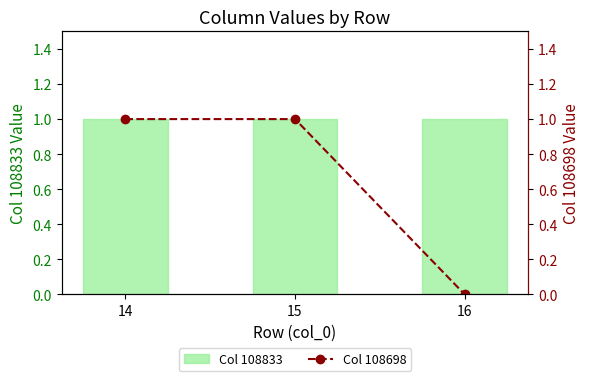

Is the value of Col 108833 at 14 greater than the value of Col 108698 at 16?

Yes